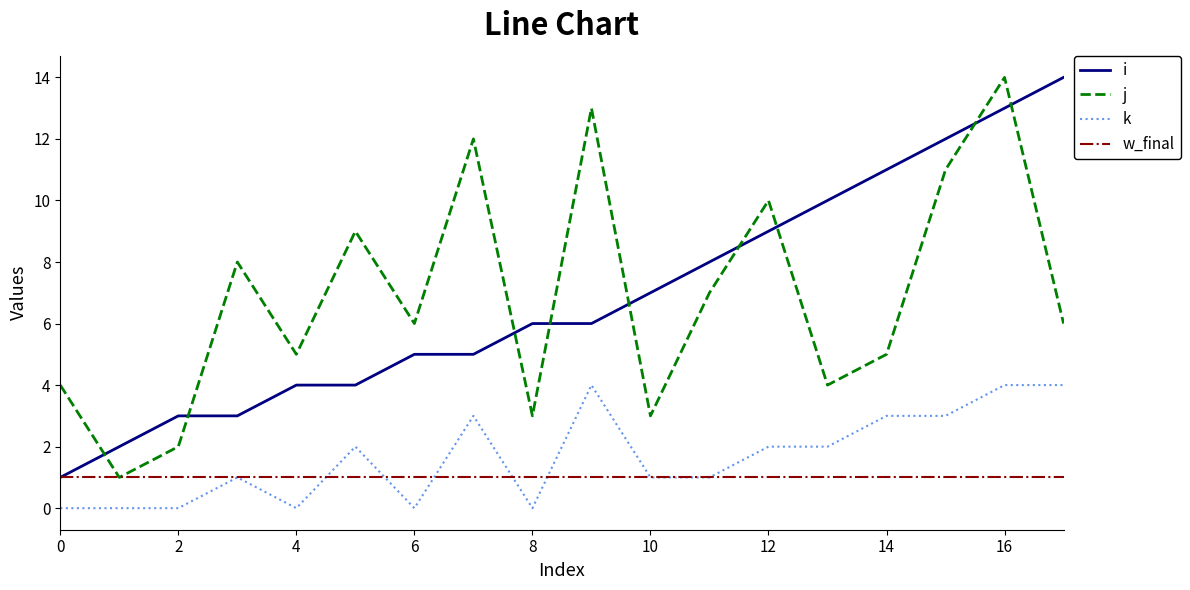

True or false: i and j cross at least once.

True